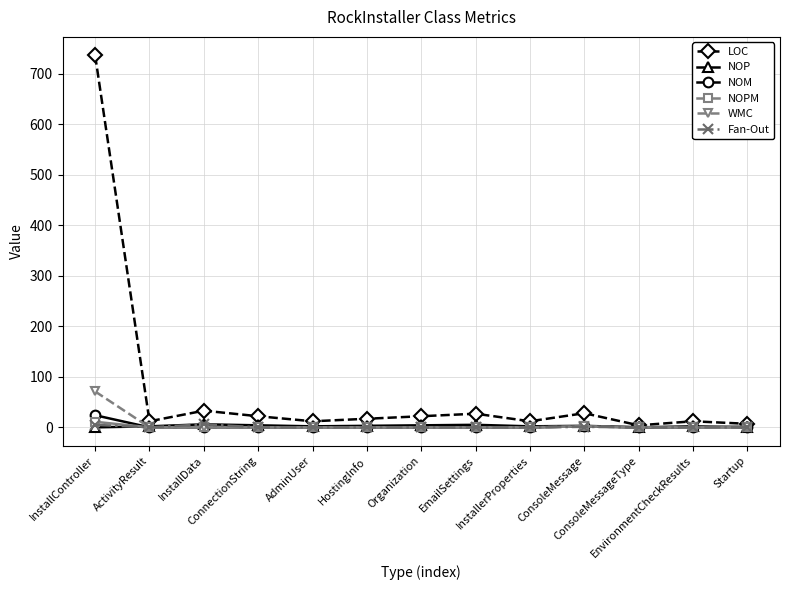

What is the greatest value displayed?

736